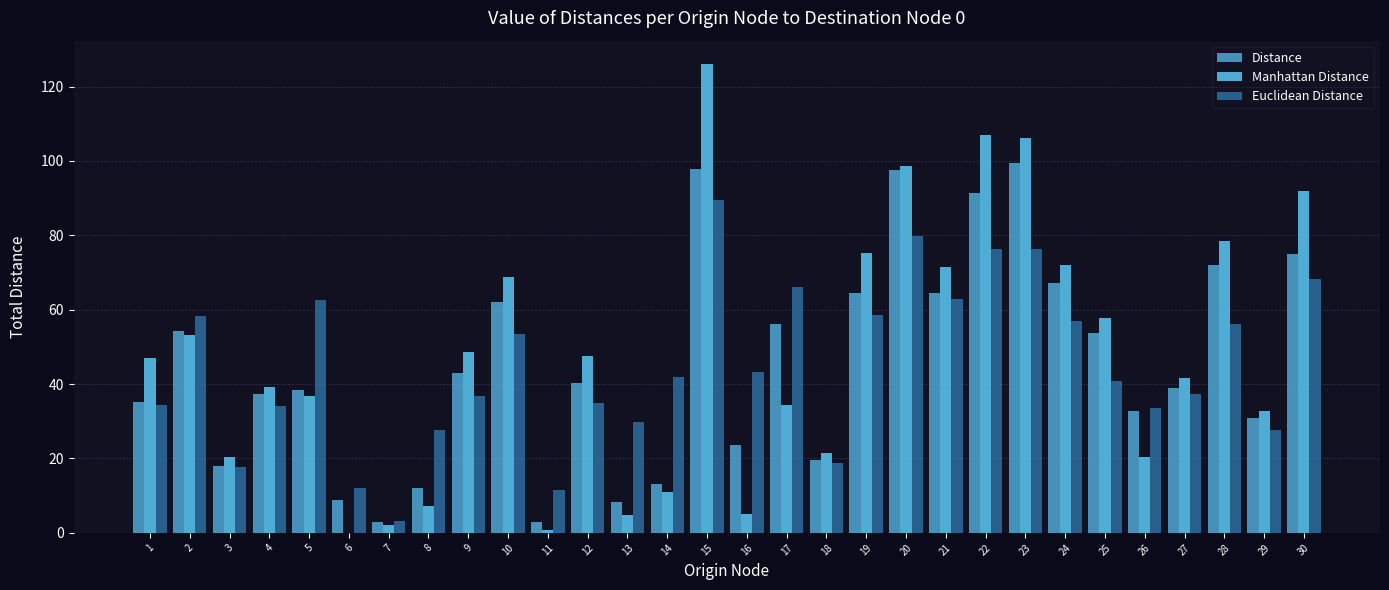

Is it true that Distance equals 21.3 at 24?

False